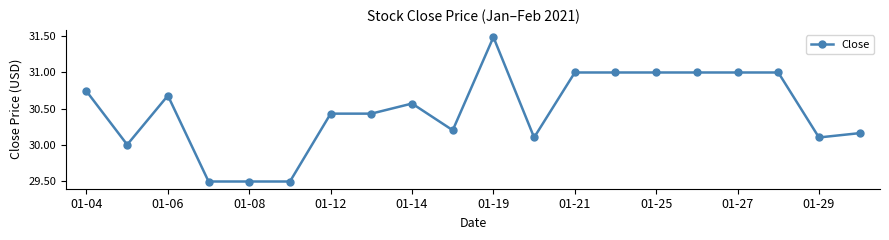

What is the minimum value shown in the chart?

29.5